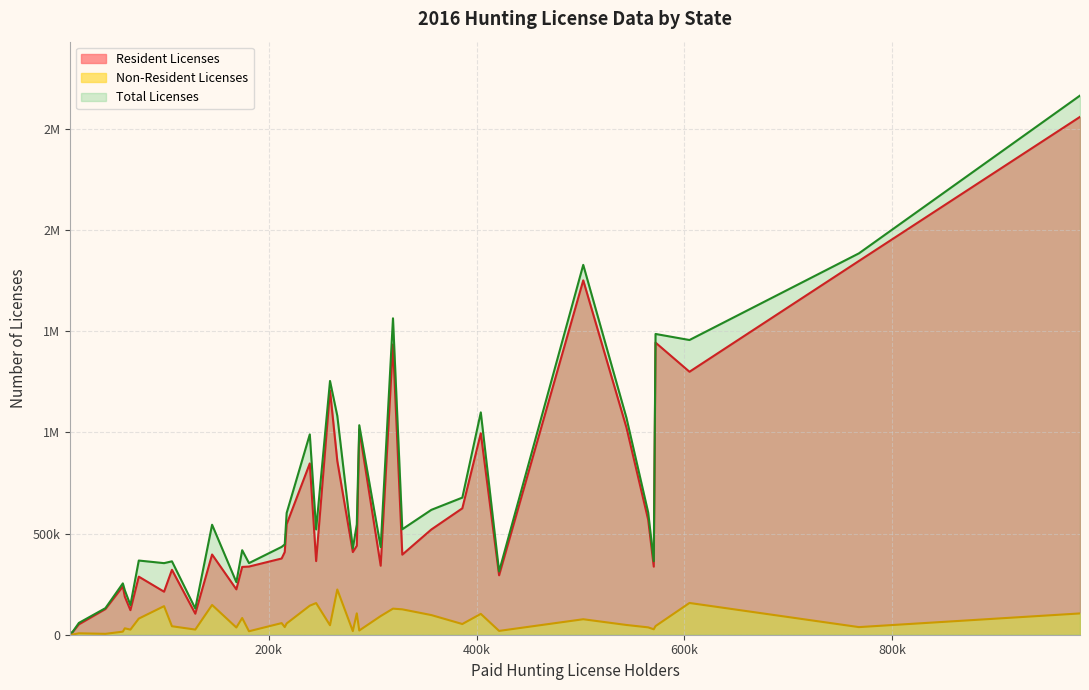

What are all the series names shown in the legend?

Resident Licenses, Non-Resident Licenses, Total Licenses